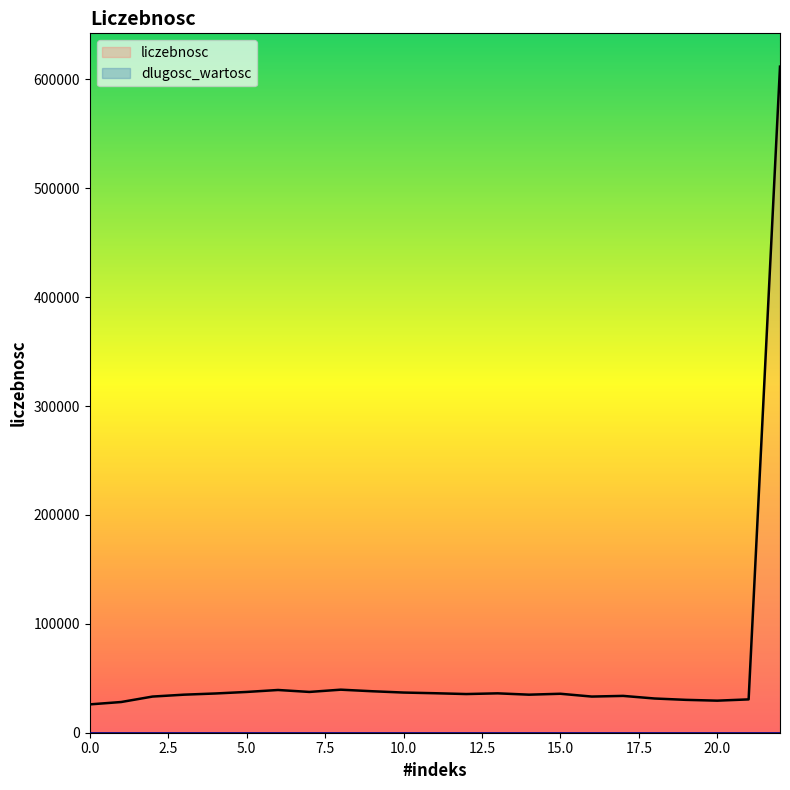

Which label corresponds to the largest value in the chart?

22